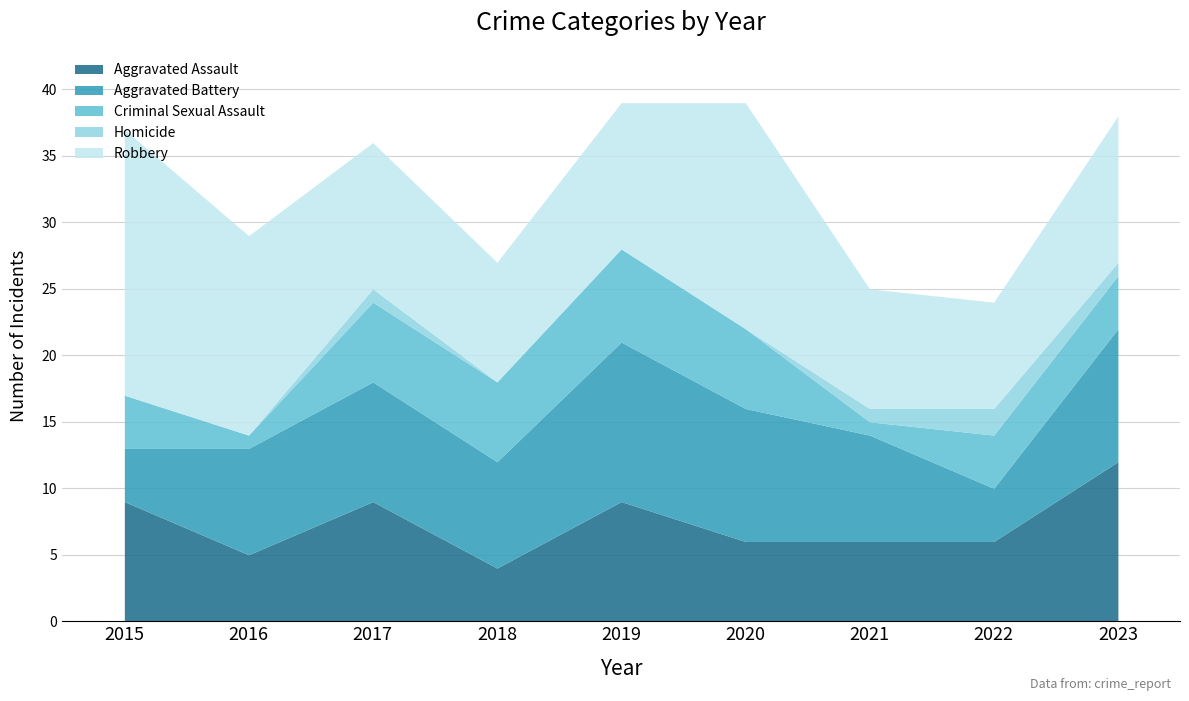

What are all the series names shown in the legend?

Aggravated Assault, Aggravated Battery, Criminal Sexual Assault, Homicide, Robbery